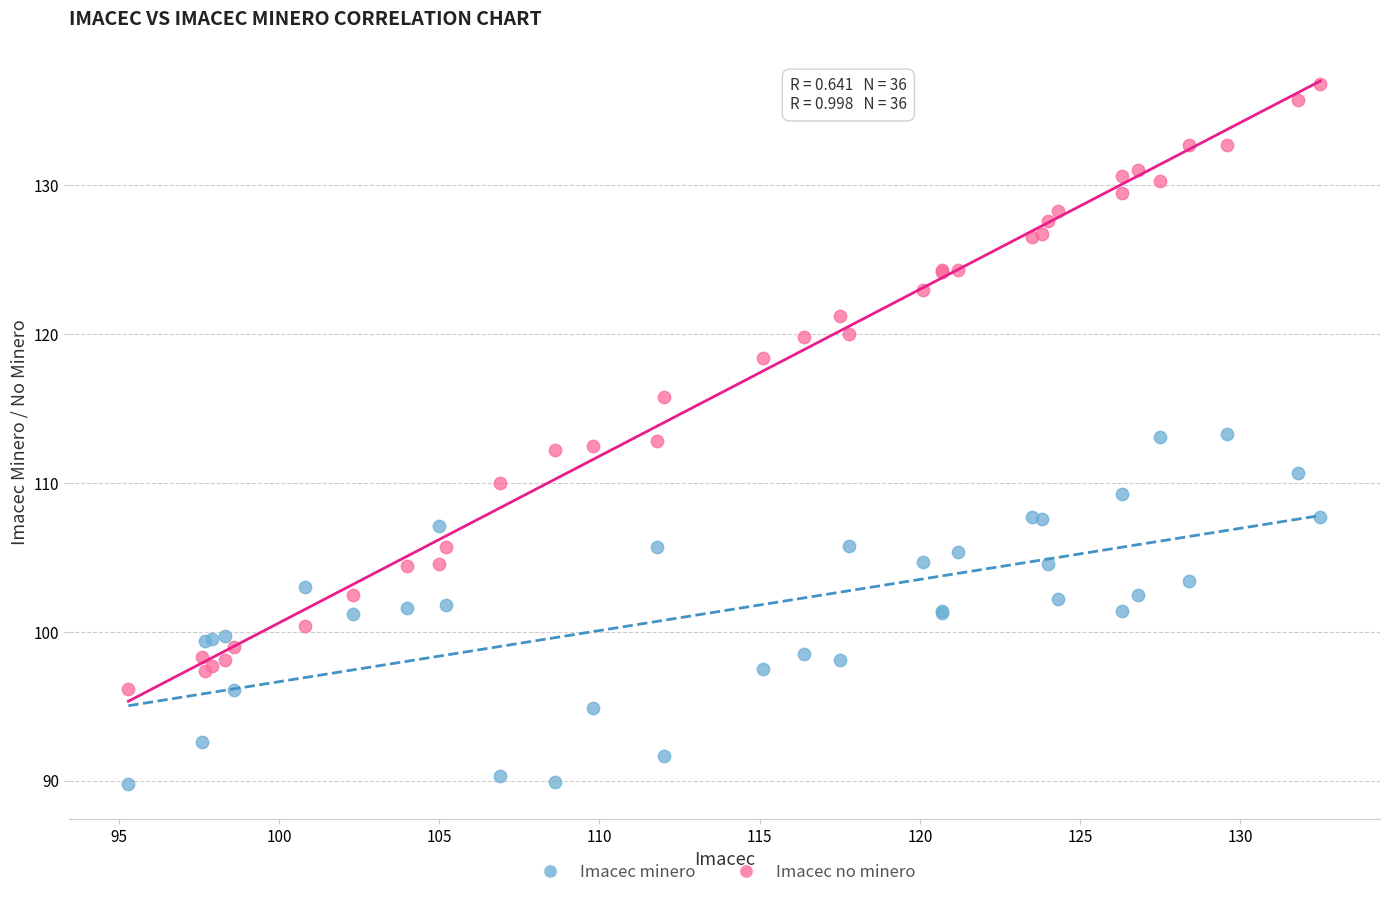

Which series contains the highest Y value?

Imacec no minero